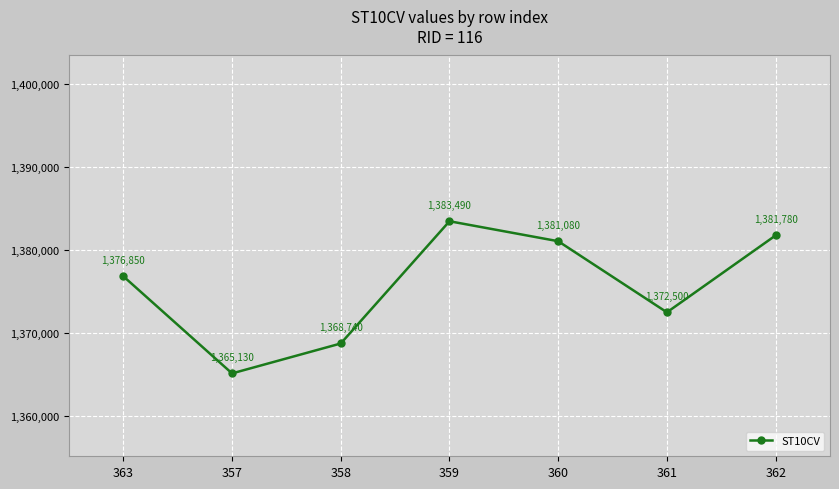

Count the number of categories in the chart.

7